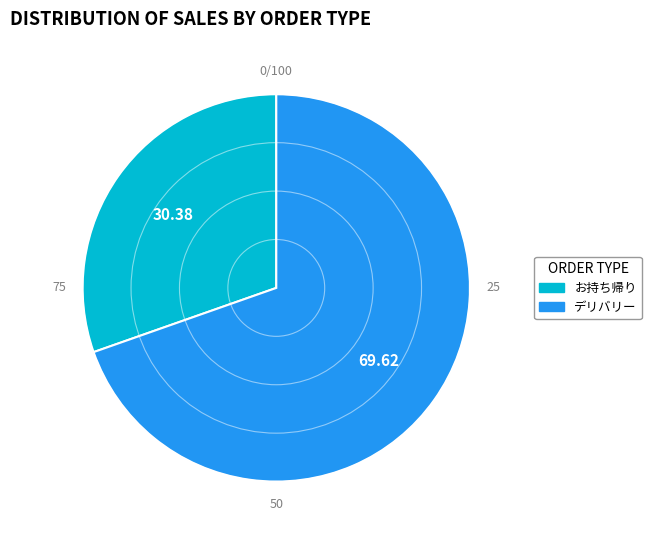

Which category has the smallest portion of the pie?

お持ち帰り